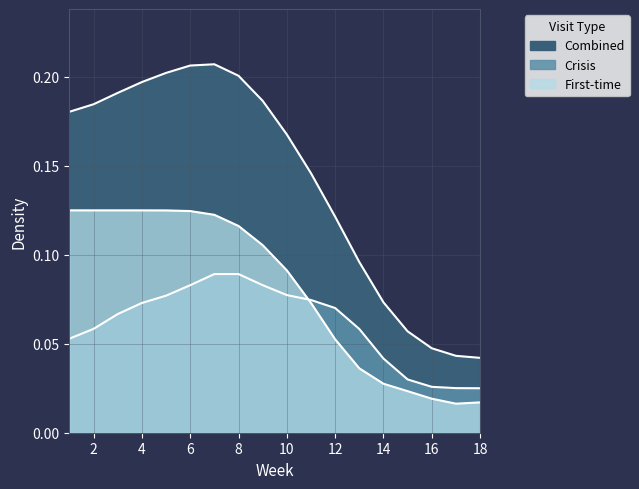

The chart shows a value of 0.0 at 14. True or false?

True